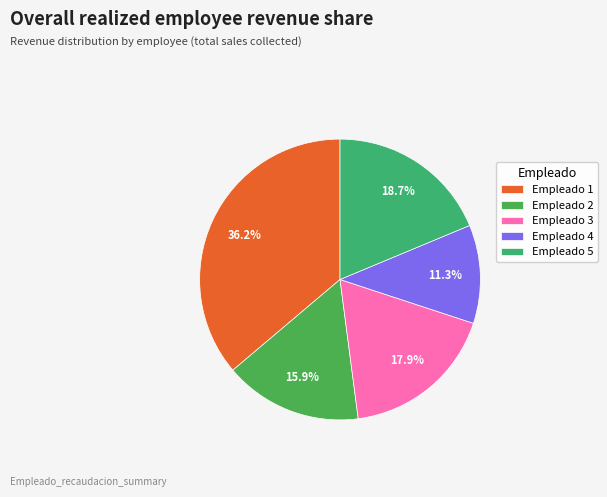

What percentage do Empleado 5 and Empleado 3 together represent?

36.6%